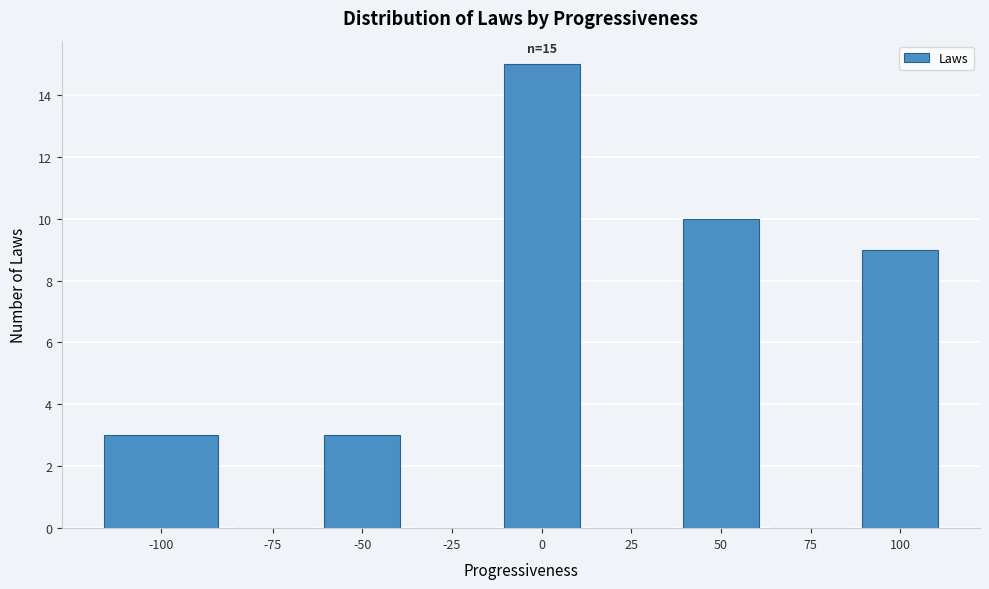

Reading left to right, transcribe all the data shown in this chart.

-100=3	-75=0	-50=3	-25=0	0=15	25=0	50=10	75=0	100=9